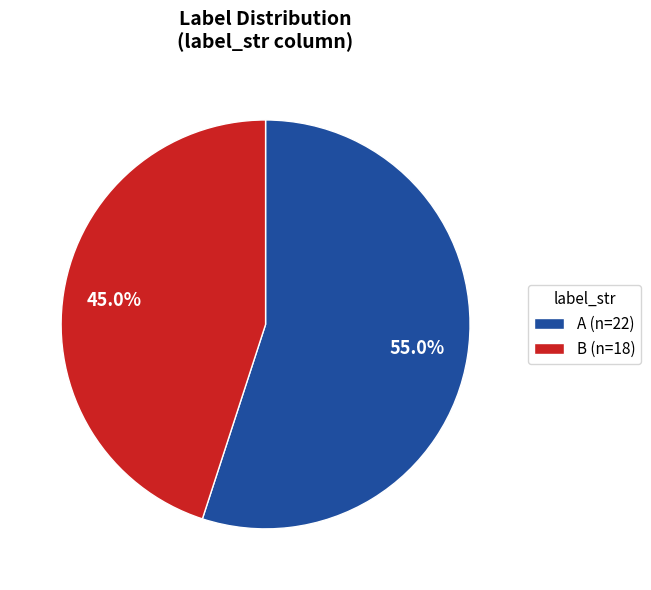

Is it true that A is 50% of the pie?

False